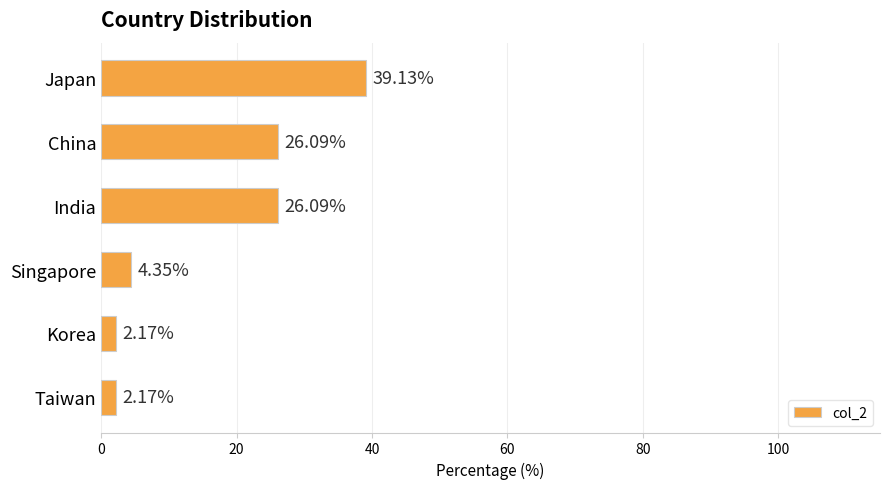

What is the label of the 4th bar from the bottom?

India